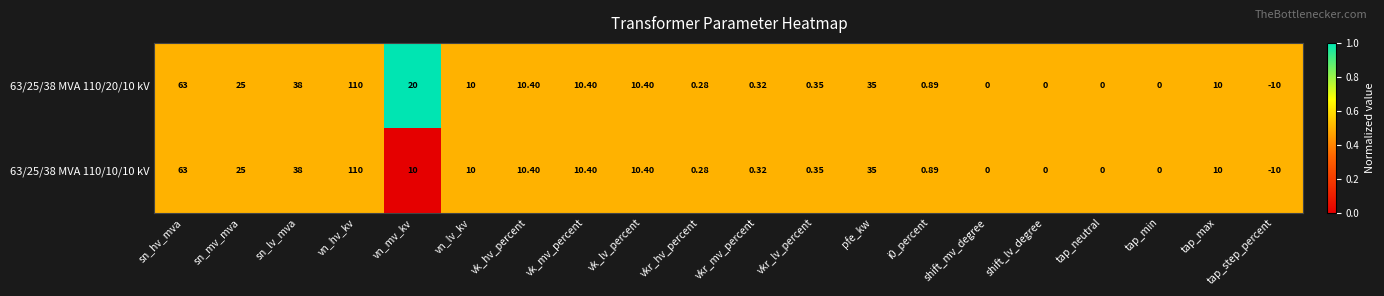

Which category has the highest value across all series?

vn_hv_kv